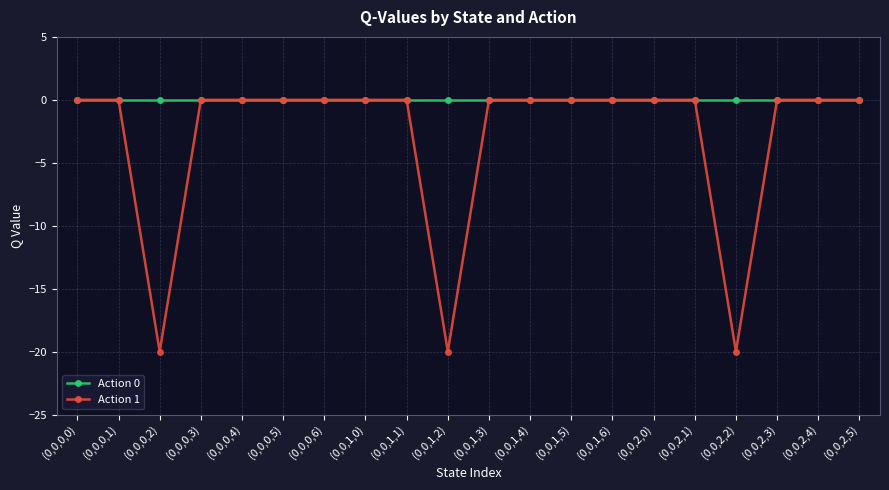

Which series has the largest range (max minus min)?

Action 1